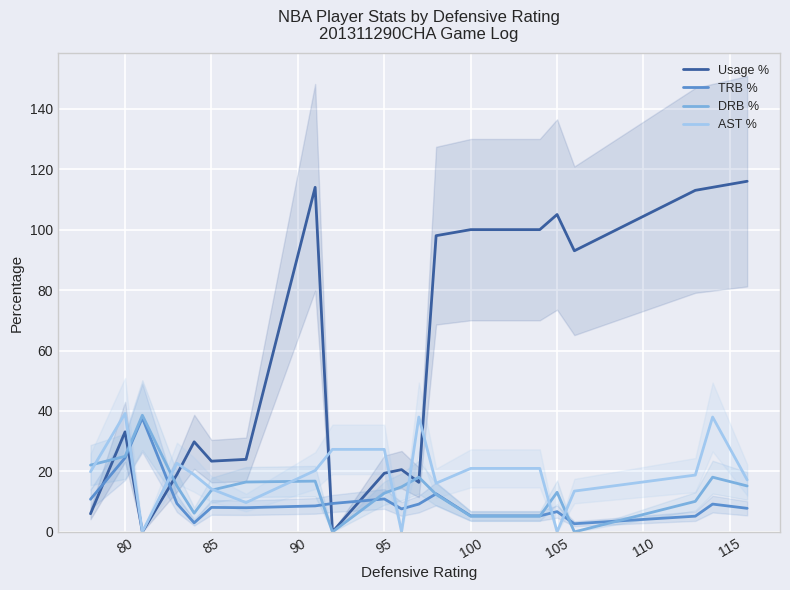

Which series has the largest total across all categories?

Usage %